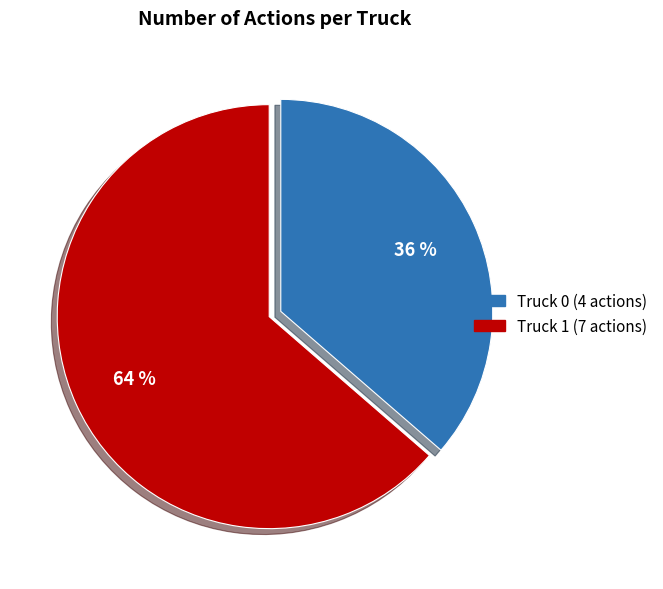

To the nearest percent, what is the combined percentage of Truck 1 and Truck 0?

100%